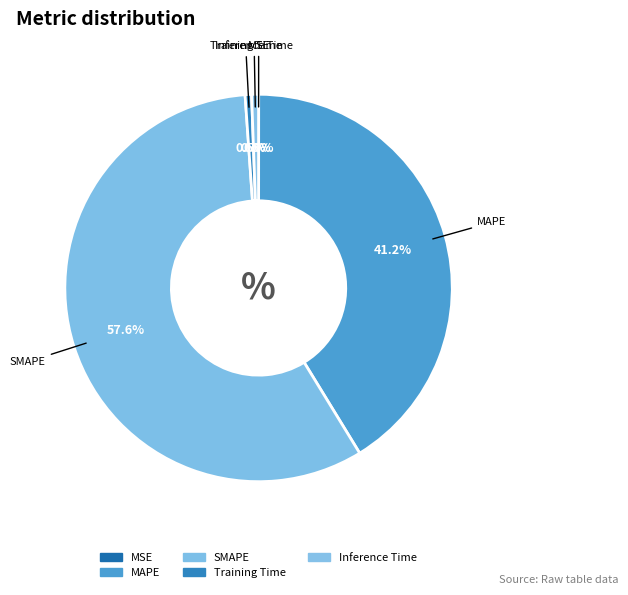

Rank the categories by value from highest to lowest.

SMAPE, MAPE, Inference Time, Training Time, MSE